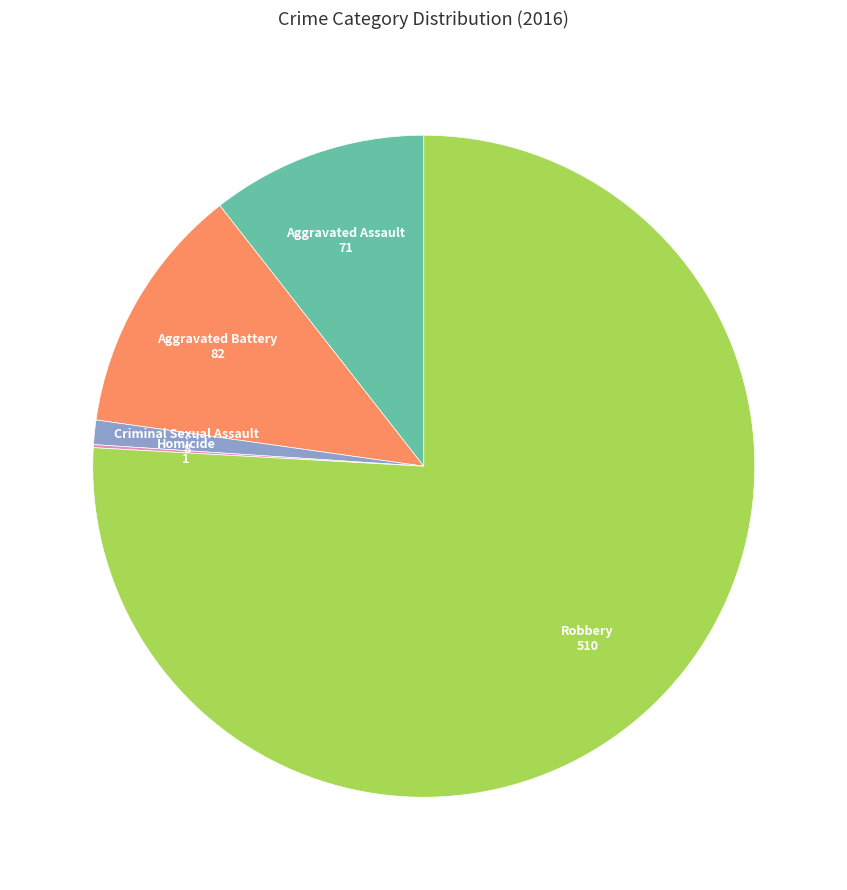

Is it true that Criminal Sexual Assault is 1% of the pie?

True